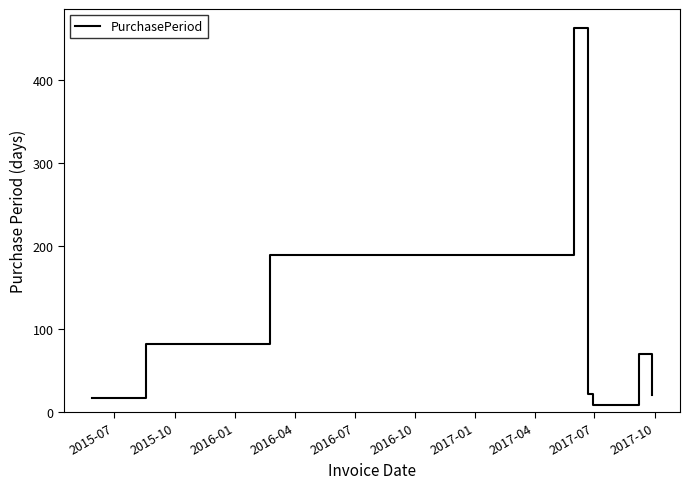

What is the difference between the maximum and minimum values?

455